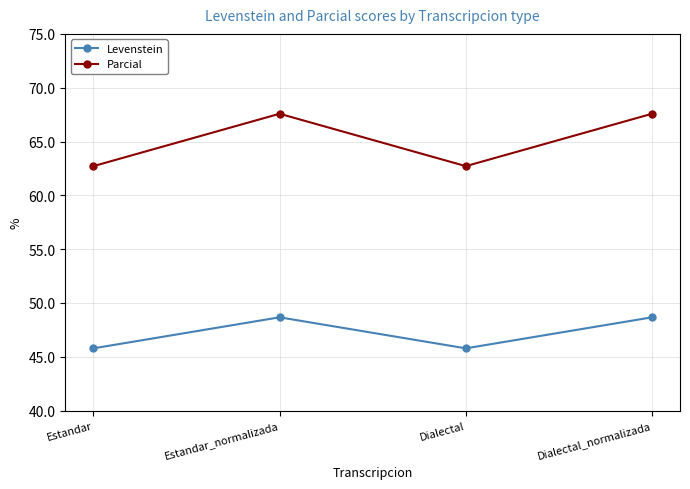

Reading right to left, transcribe all the data shown in this chart.

Levenstein: Dialectal_normalizada=48.7	Dialectal=45.8	Estandar_normalizada=48.7	Estandar=45.8
Parcial: Dialectal_normalizada=67.6	Dialectal=62.7	Estandar_normalizada=67.6	Estandar=62.7